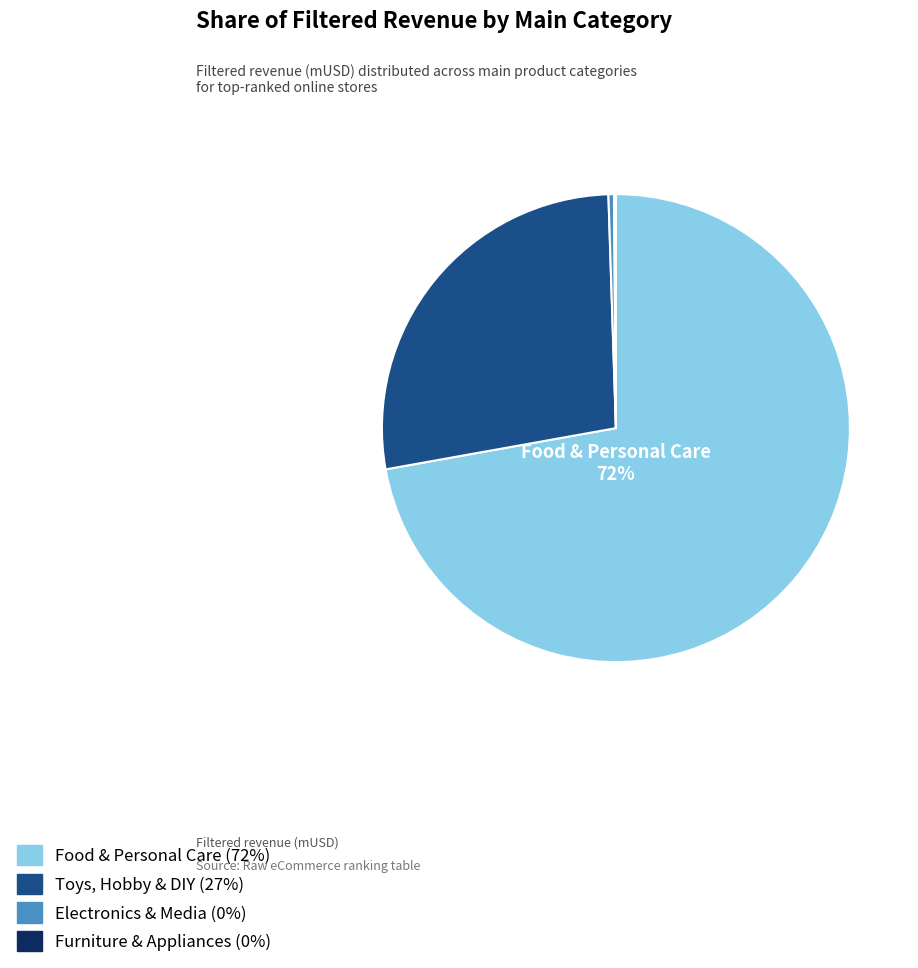

To the nearest percent, what is the average slice percentage?

25%